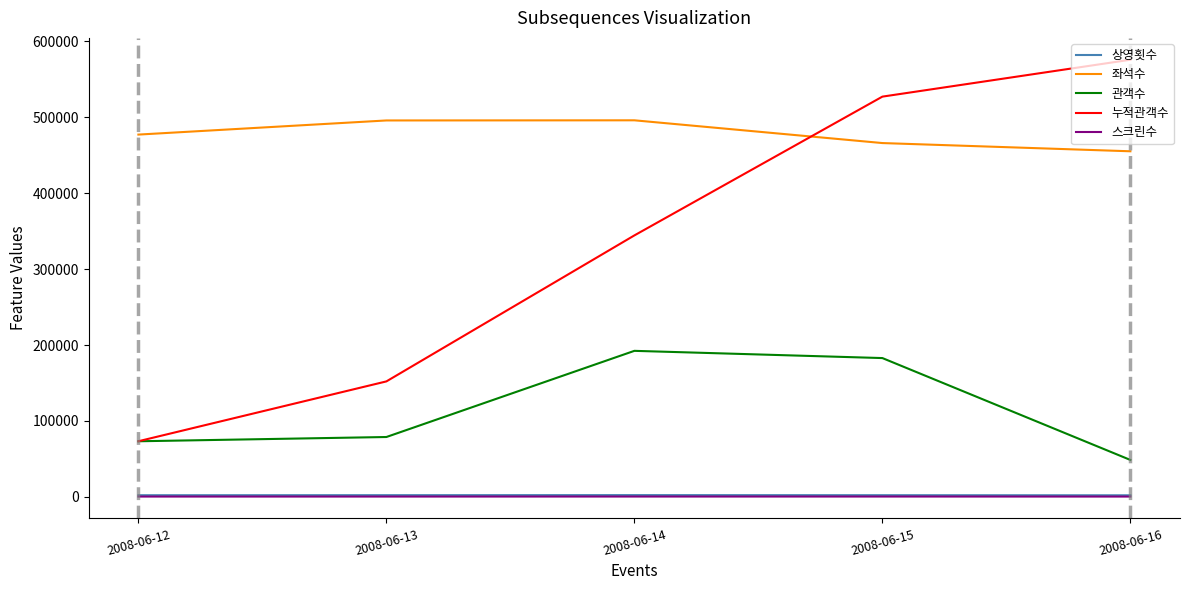

How many distinct data groups are displayed?

5